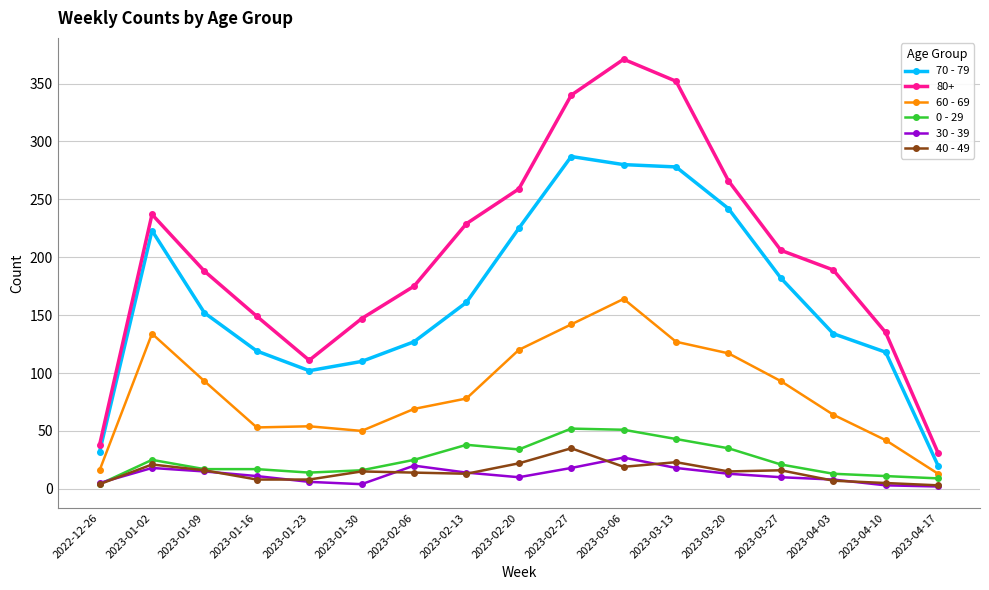

Which category has the highest value in the 40 - 49 series?

2023-02-27